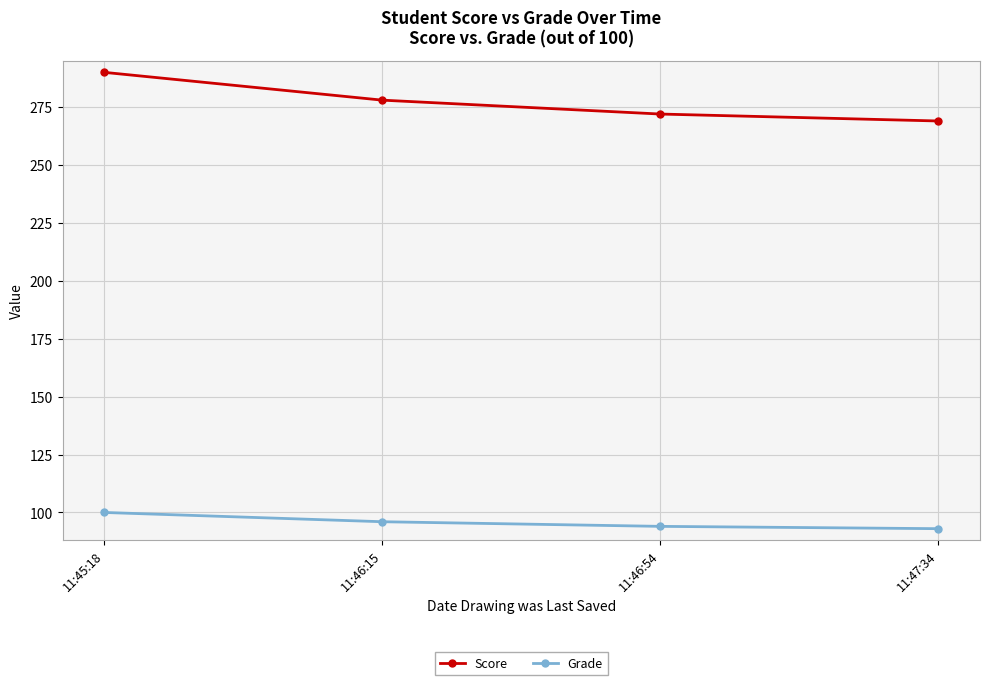

What is the spread (max minus min) of values at 11:45:18?

190